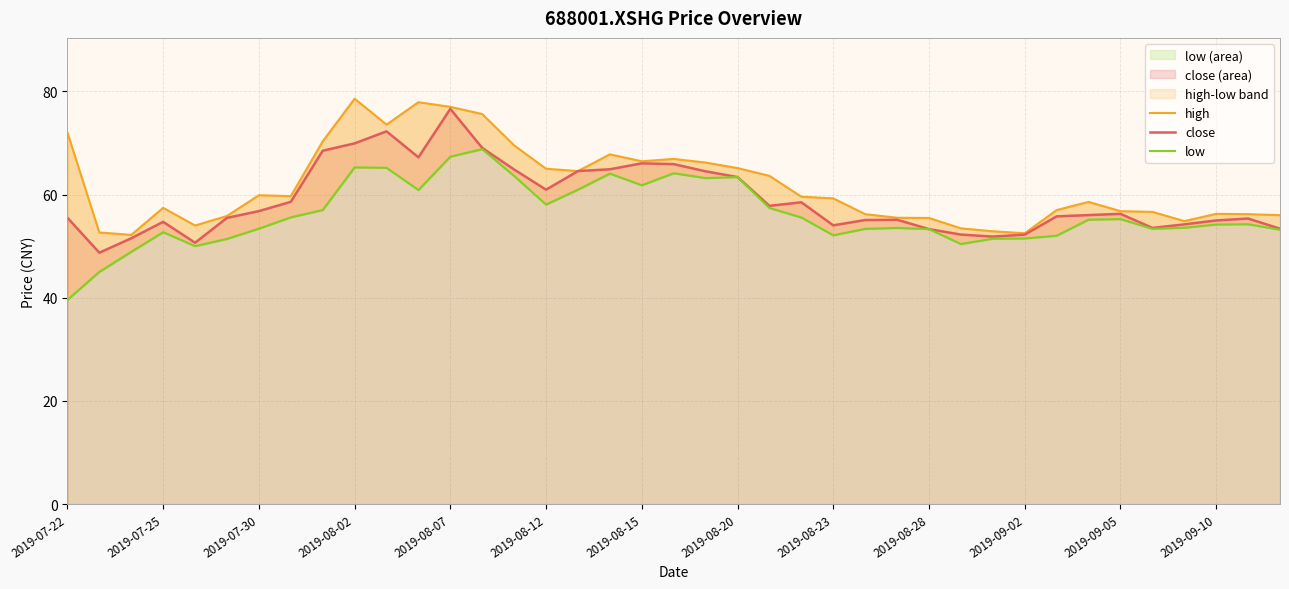

Count the number of data series in this chart.

3